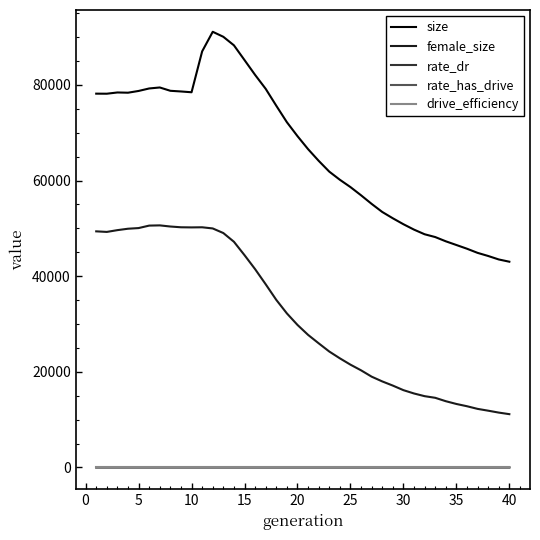

Which series has the widest spread of values?

size